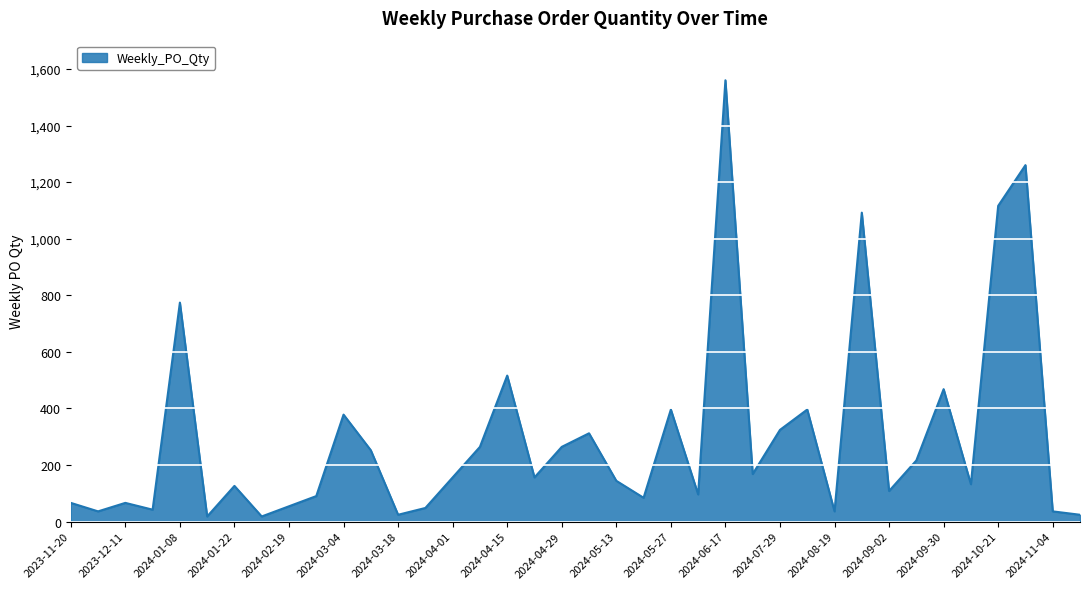

How many values are below 156?

19